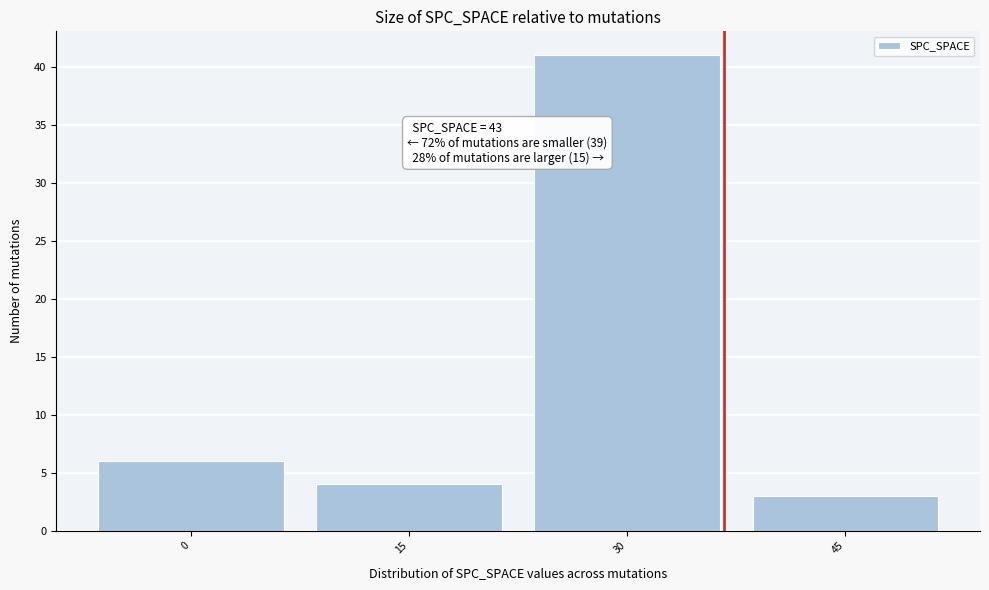

Reading right to left, transcribe all the data shown in this chart.

45=3	30=41	15=4	0=6